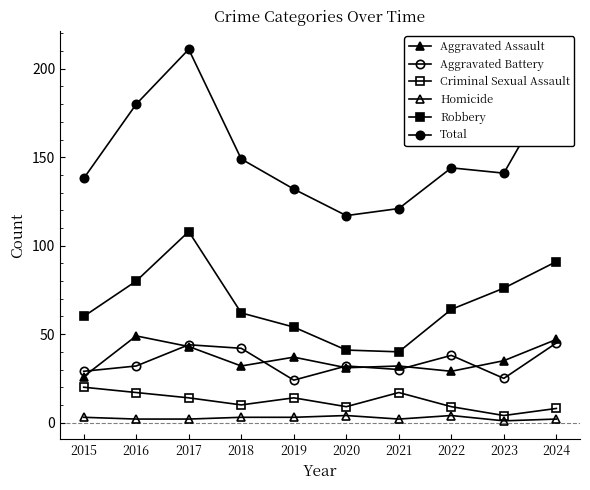

The value of Aggravated Assault at 2016 is 78. True or false?

False